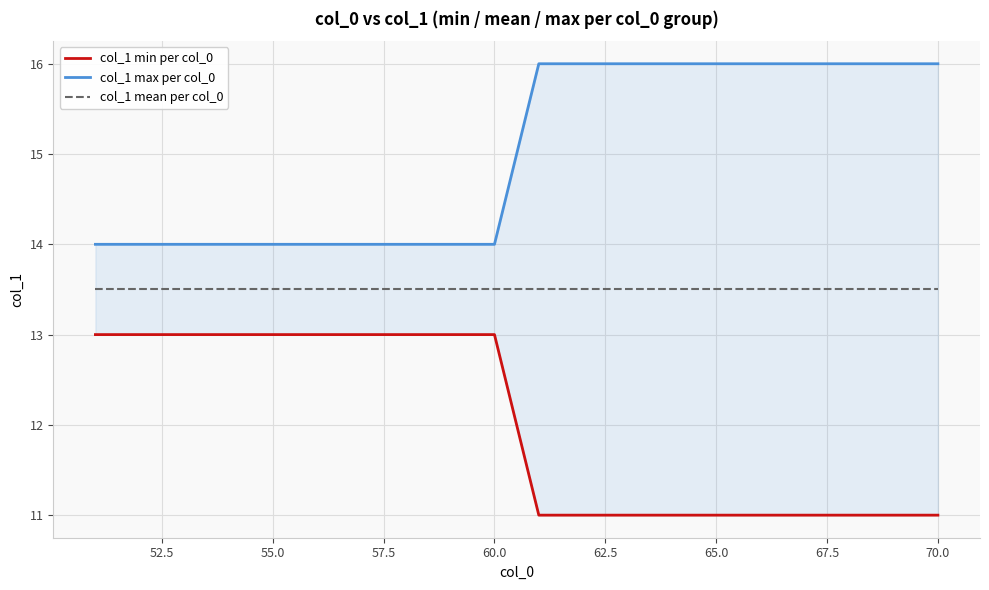

Reading left to right, what are all the values shown in this chart?

col_1 min per col_0: 13.0	13.0	13.0	13.0	13.0	13.0	13.0	13.0	13.0	13.0	11.0	11.0	11.0	11.0	11.0	11.0	11.0	11.0	11.0	11.0
col_1 max per col_0: 14.0	14.0	14.0	14.0	14.0	14.0	14.0	14.0	14.0	14.0	16.0	16.0	16.0	16.0	16.0	16.0	16.0	16.0	16.0	16.0
col_1 mean per col_0: 13.5	13.5	13.5	13.5	13.5	13.5	13.5	13.5	13.5	13.5	13.5	13.5	13.5	13.5	13.5	13.5	13.5	13.5	13.5	13.5